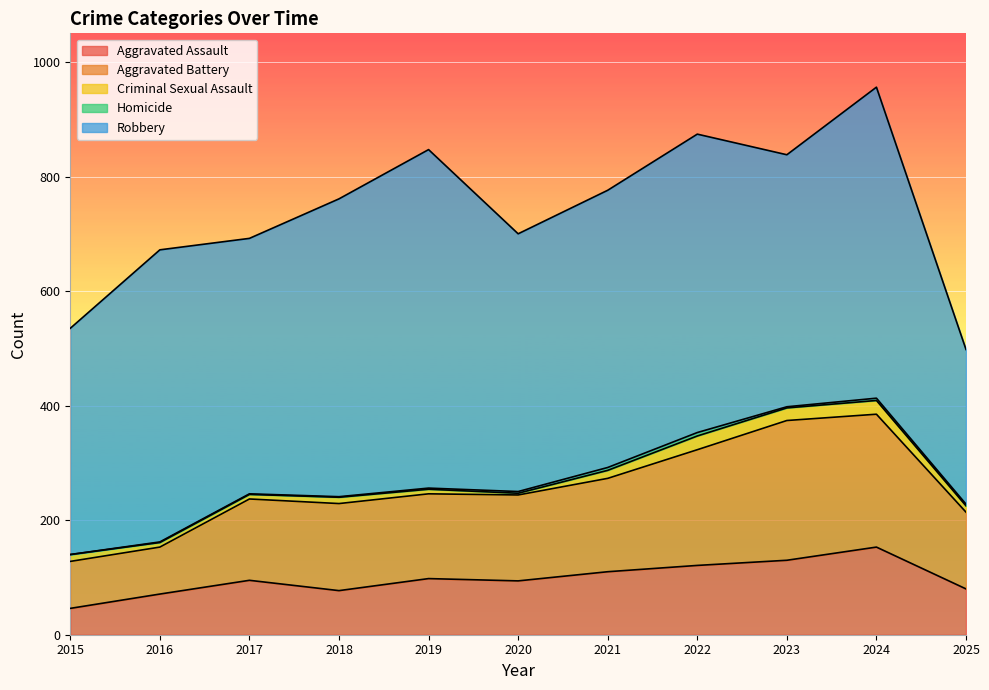

What is the greatest value displayed?

591